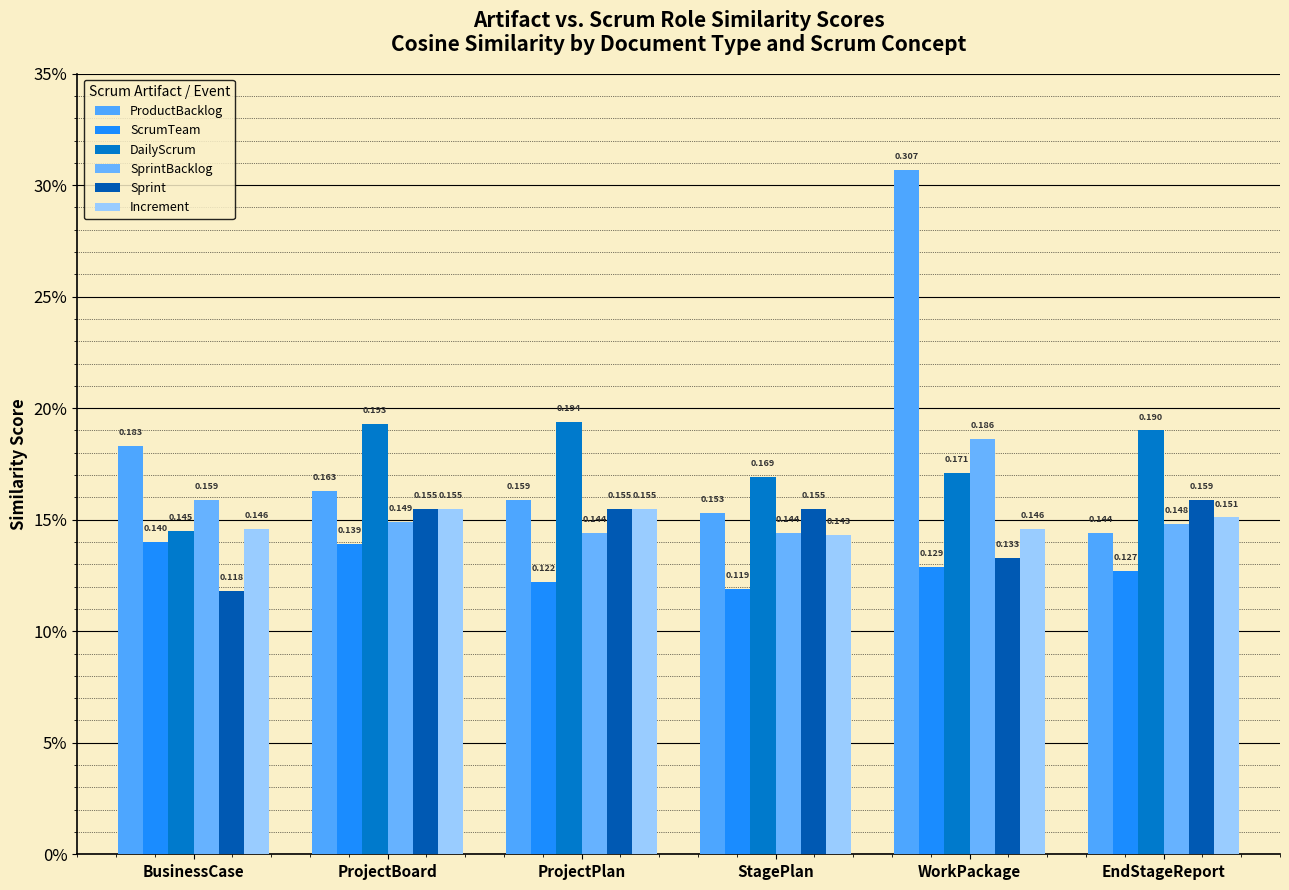

Is it true that ProductBacklog equals 0.1 at EndStageReport?

True